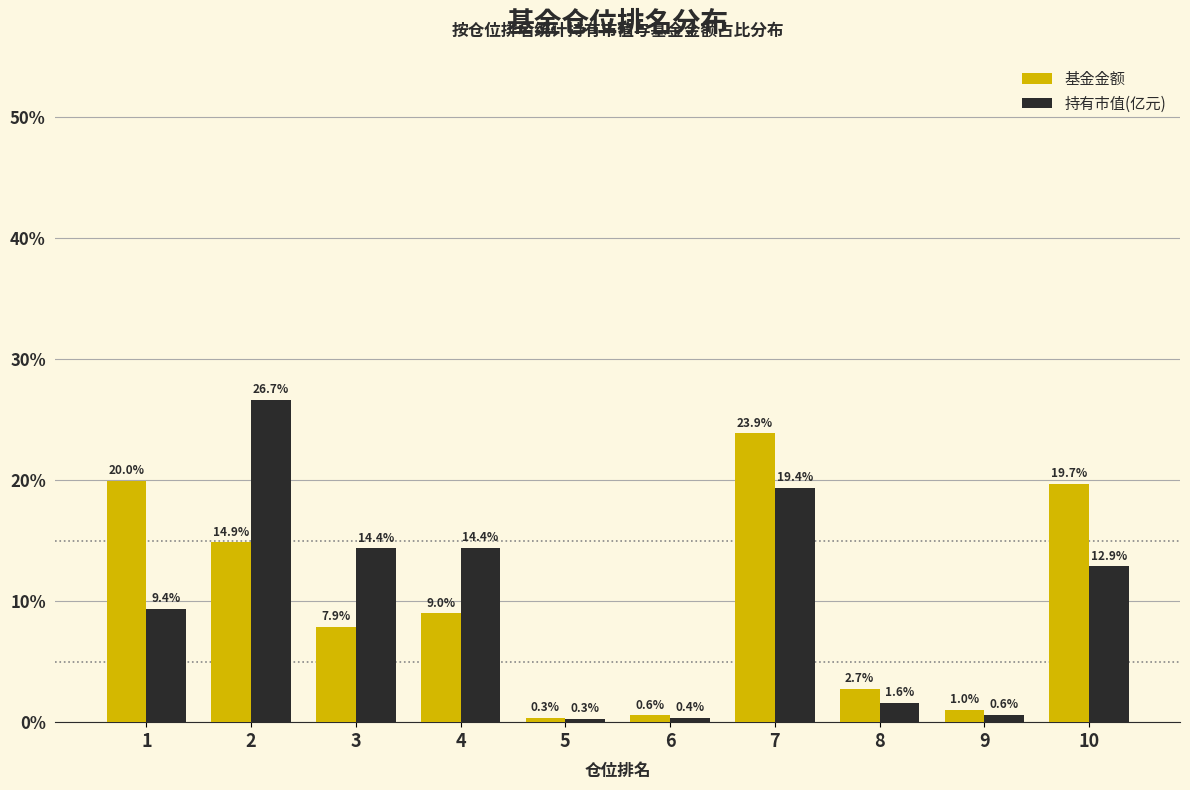

Which series changed the most between 3 and 6?

持有市值(亿元)